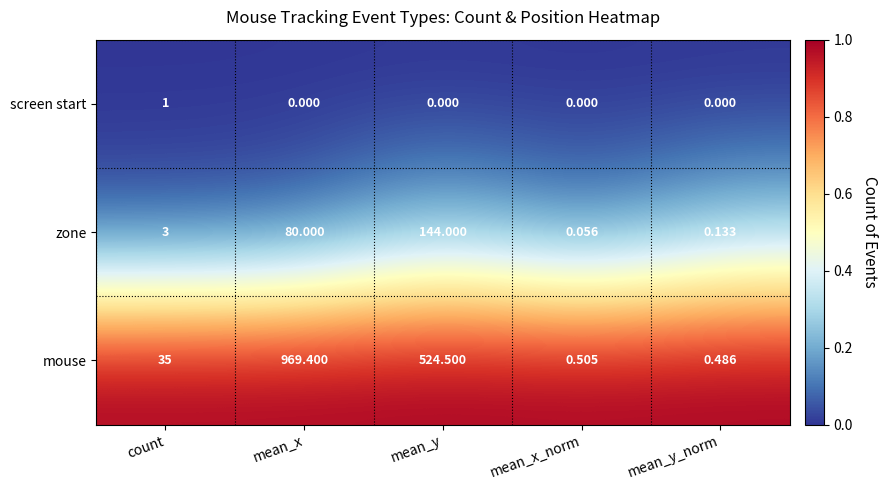

At which label is zone closest to 72?

mean_x